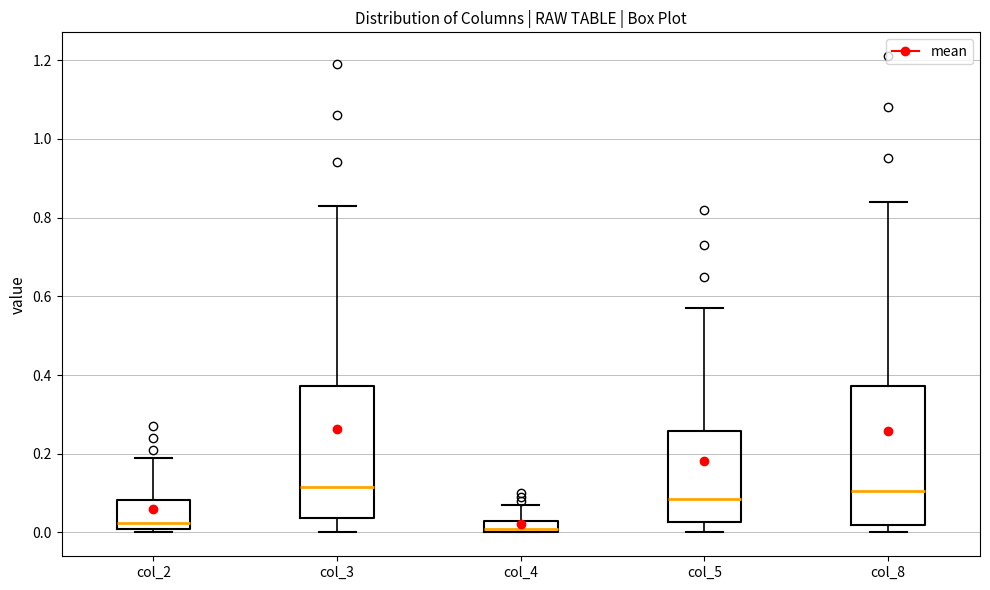

Reading left to right, transcribe this box plot: for each box, give where its median line is, the range the box spans, and where its two whiskers end, as read against the y-axis. The values are not printed on the chart, so give them approximately, as read against the axis.

col_2: median 0.02 (just above the box's lower edge), box 0.02 to 0.08, whiskers 0.00 to 0.20
col_3: median 0.12, box 0.04 to 0.38, whiskers 0.00 to 0.84
col_4: median 0.02, box 0.00 to 0.04, whiskers 0.00 to 0.08
col_5: median 0.08, box 0.02 to 0.26, whiskers 0.00 to 0.58
col_8: median 0.10, box 0.02 to 0.38, whiskers 0.00 to 0.84